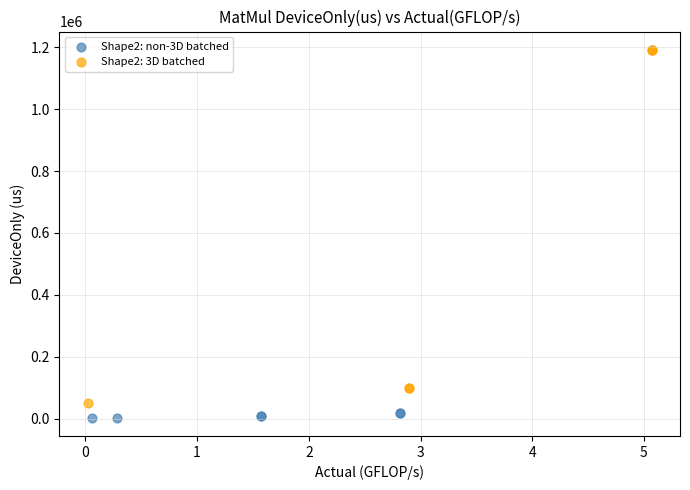

Which series reaches the maximum Y coordinate?

Shape2: 3D batched